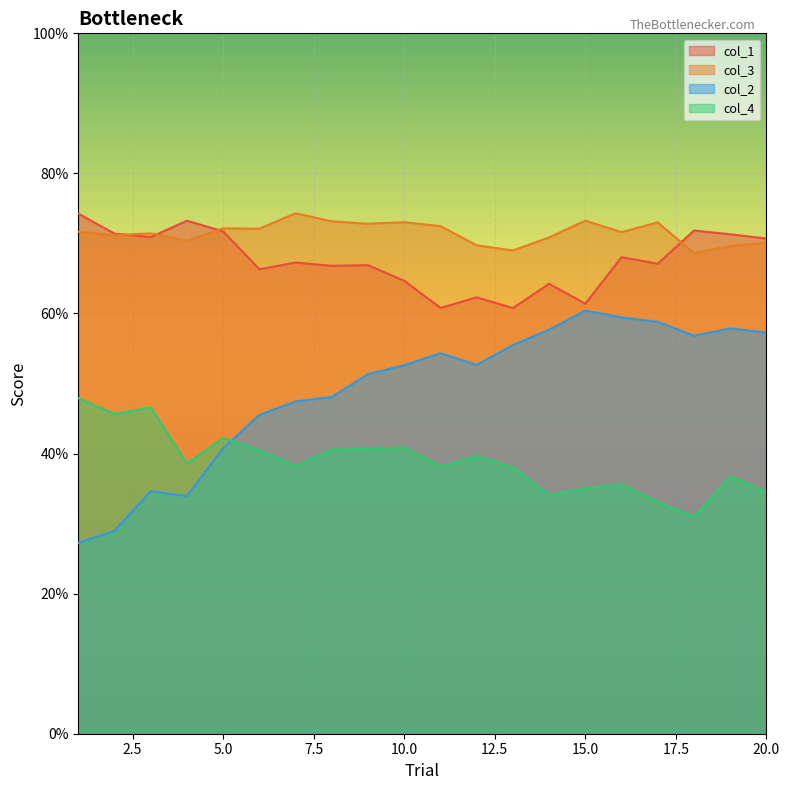

True or false: col_2 and col_3 cross at least once.

False